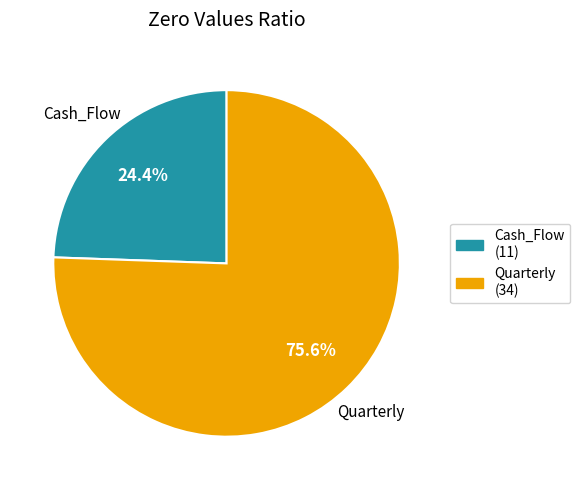

Rank the categories by value from highest to lowest.

Quarterly, Cash_Flow